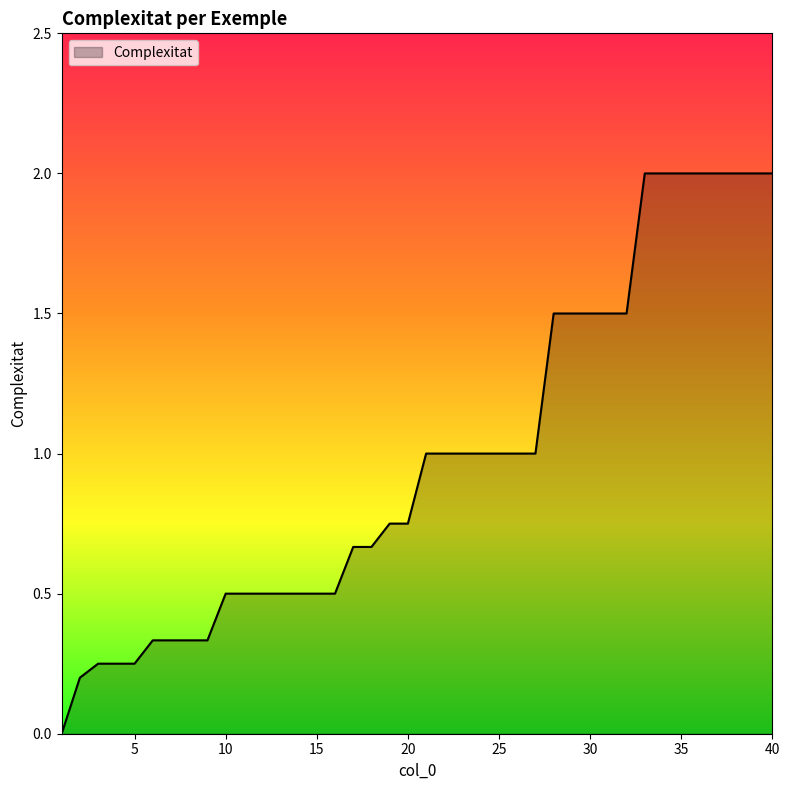

What is the greatest value displayed?

2.0